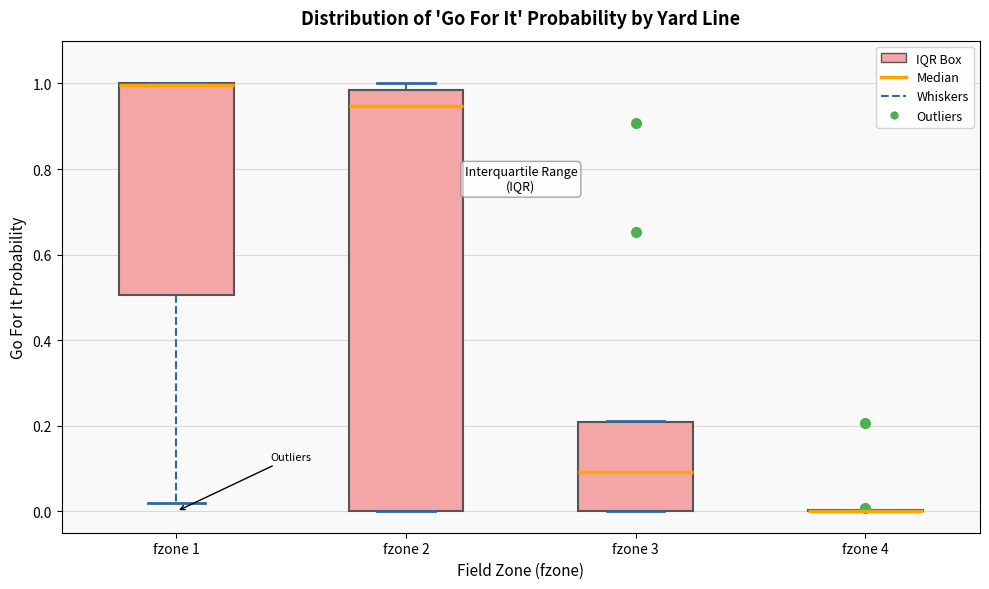

Reading left to right, read every box against the y-axis: the position of its median line, the range the box covers, and the ends of its whiskers. The values are not printed on the chart, so give them approximately, as read against the axis.

fzone 1: median 1.00 (drawn on the box's upper edge), box 0.50 to 1.00, whiskers 0.02 to 1.00
fzone 2: median 0.94, box 0.00 to 0.98, whiskers 0.00 to 1.00
fzone 3: median 0.10, box 0.00 to 0.20, whiskers 0.00 to 0.22
fzone 4: box collapsed to a line at 0.00, whiskers 0.00 to 0.00